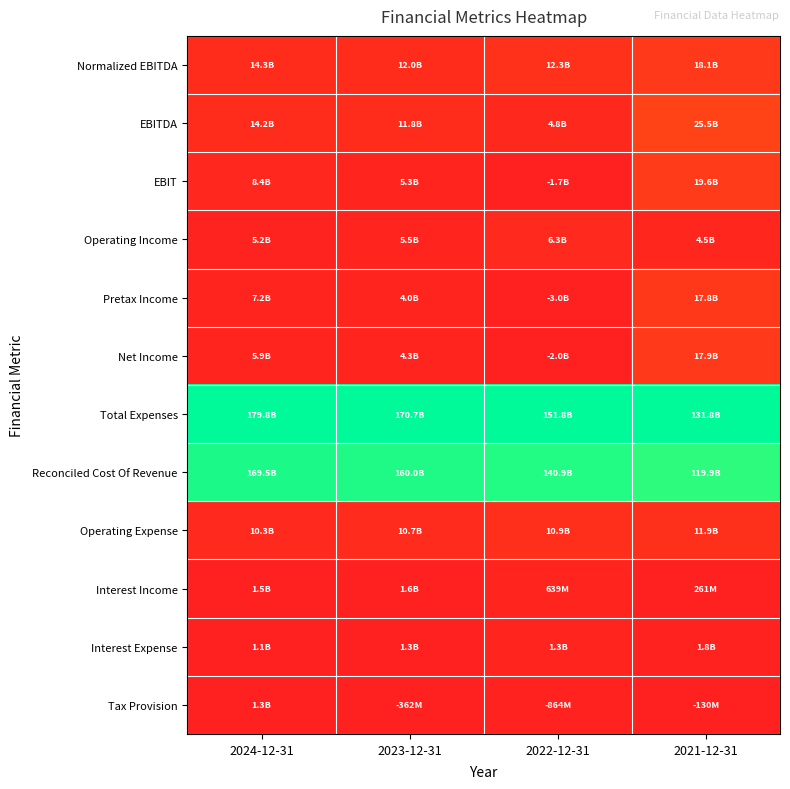

How many categories are shown in the chart?

4